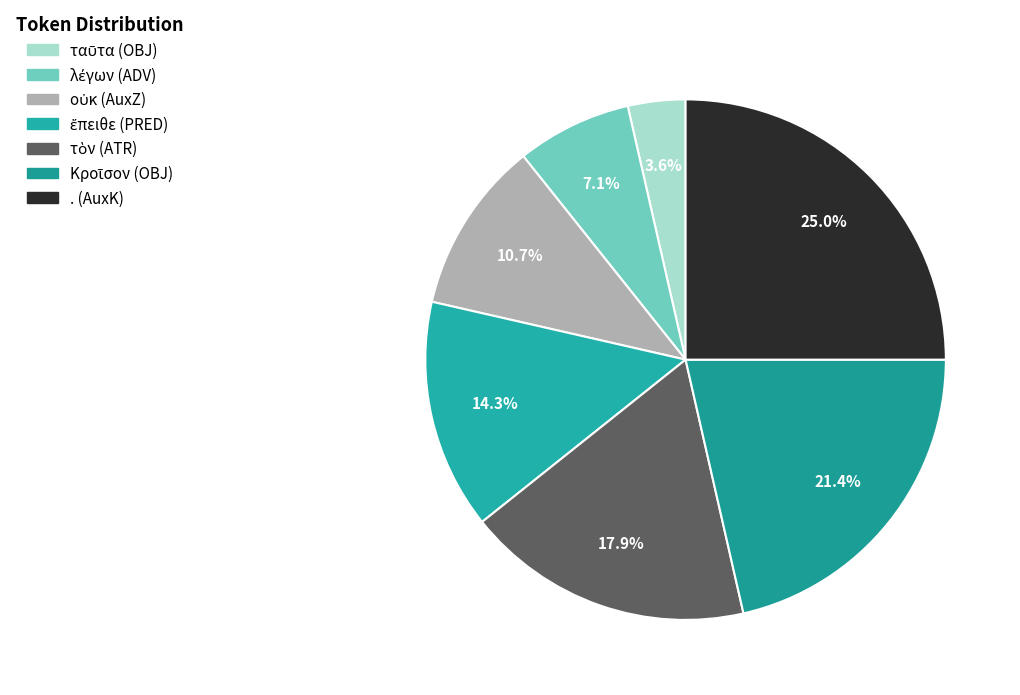

What is the change in value from ἔπειθε (PRED) to τὸν (ATR)?

+1